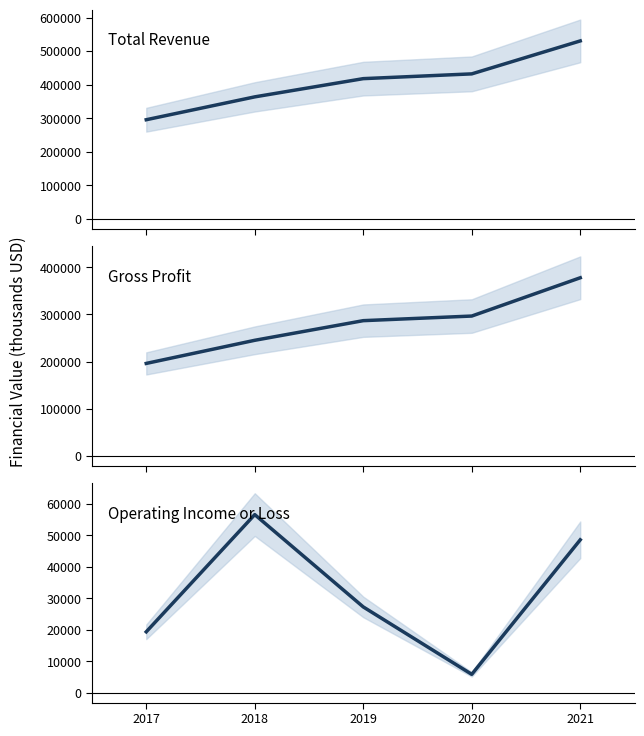

Reading left to right, what are all the values shown in this chart?

Total Revenue: 2017=295500	2018=363600	2019=417900	2020=432100	2021=530300
Gross Profit: 2017=196100	2018=245200	2019=286900	2020=296700	2021=378000
Operating Income or Loss: 2017=19300	2018=56500	2019=27200	2020=5800	2021=48500